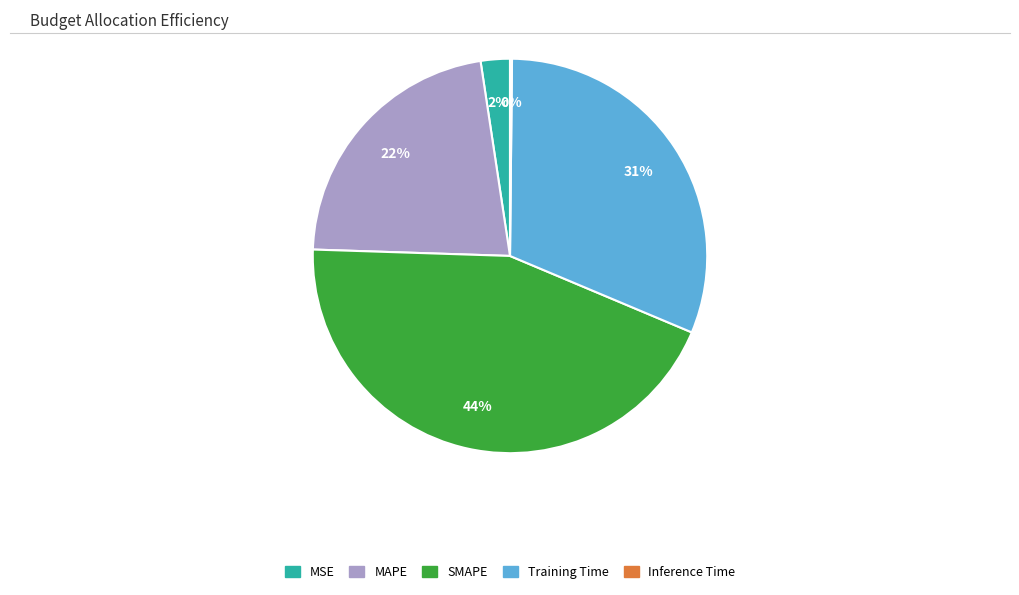

Between MSE and Training Time, which is larger?

Training Time